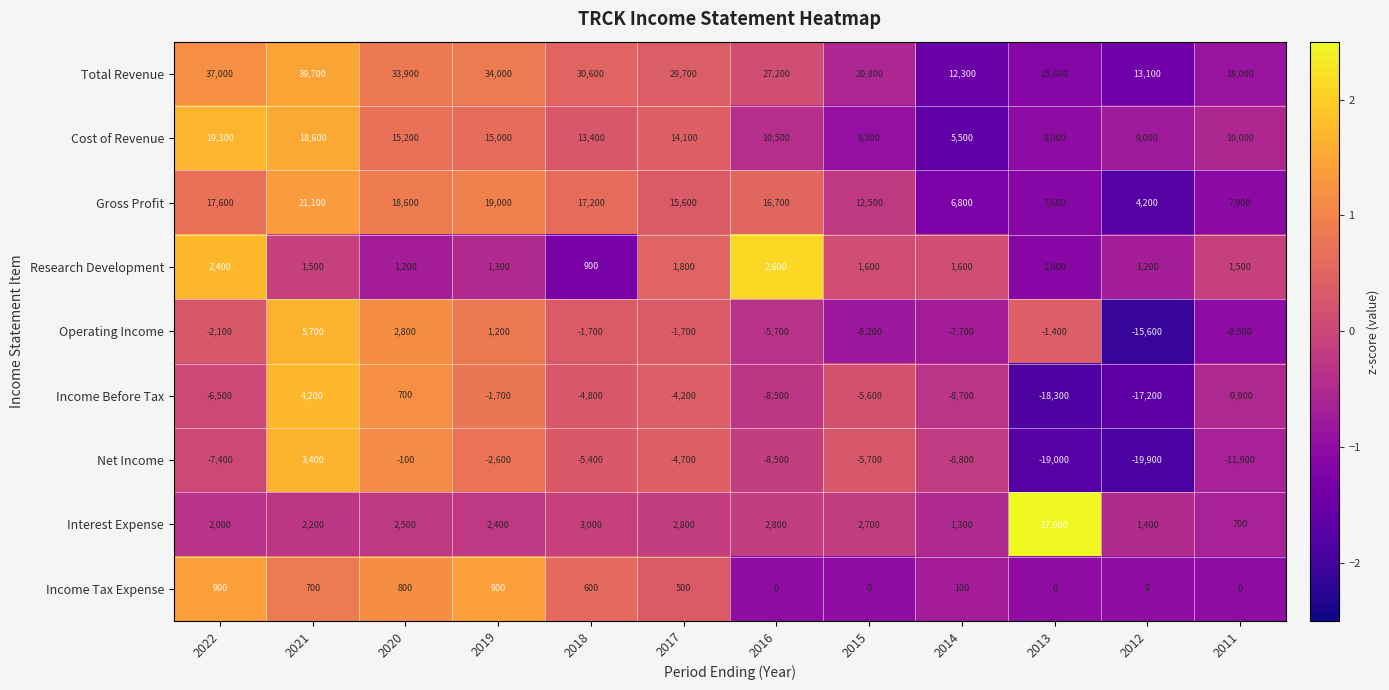

What is the smallest value displayed?

-19900